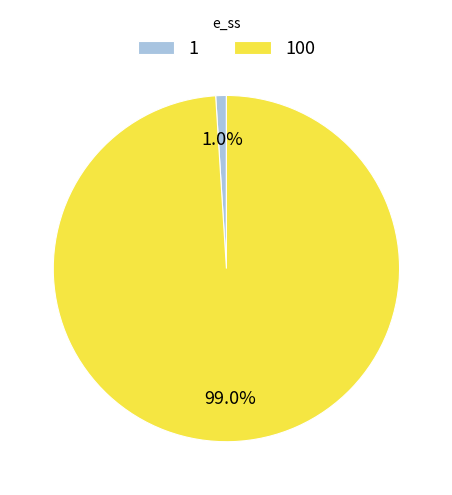

Rank the categories by value from highest to lowest.

100, 1